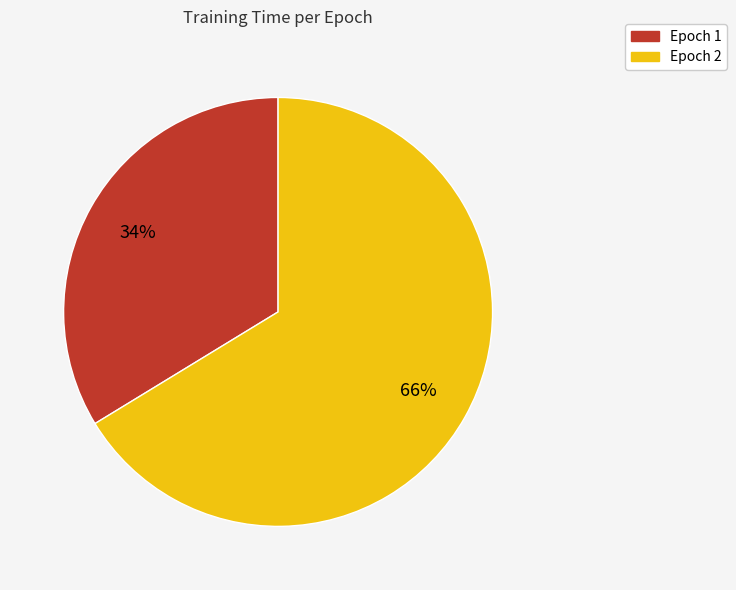

What is the smallest slice in the pie chart?

Epoch 1